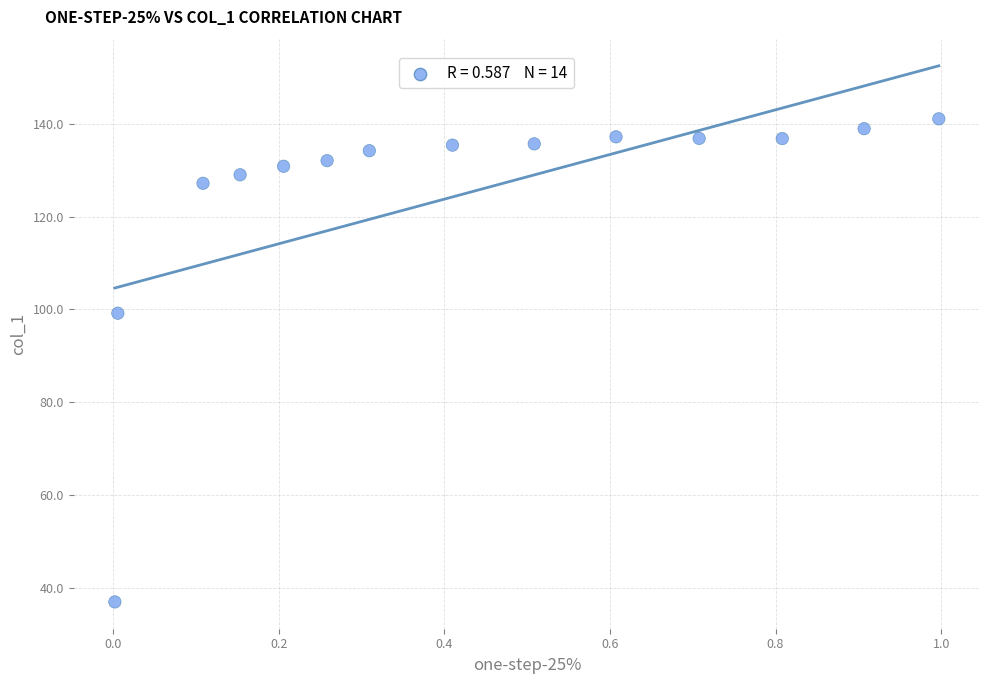

What is the range of X values (max minus min)?

1.0